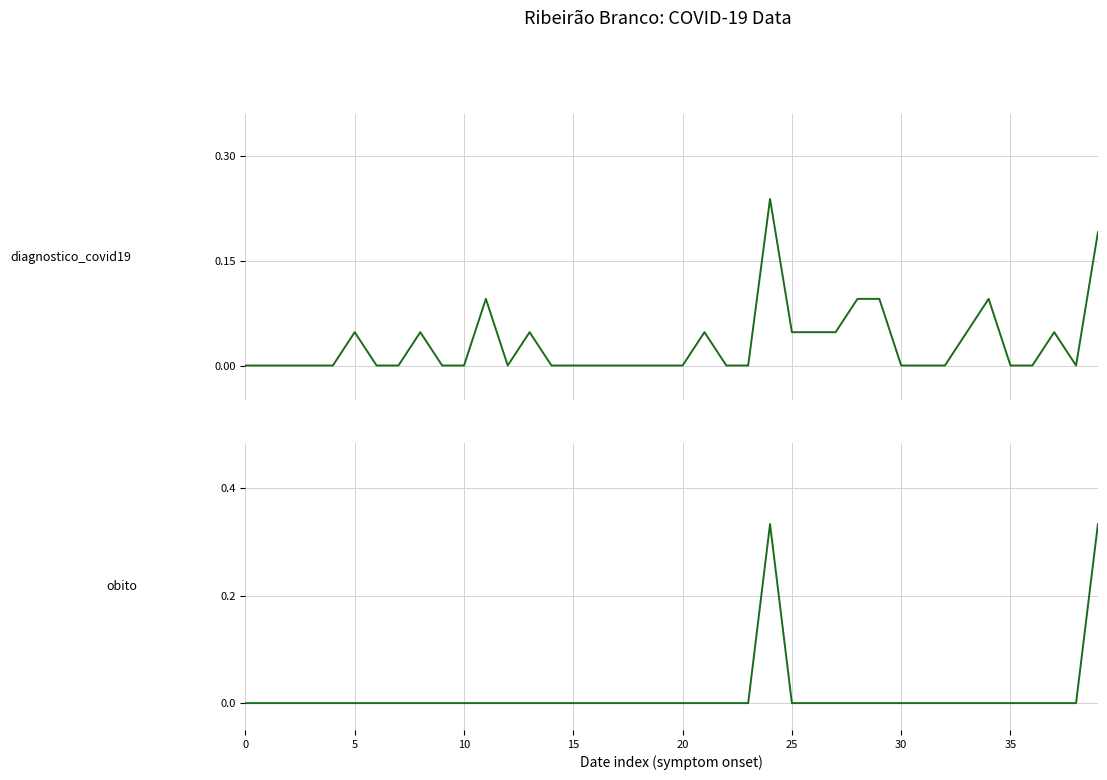

Which label corresponds to the largest value in the chart?

24